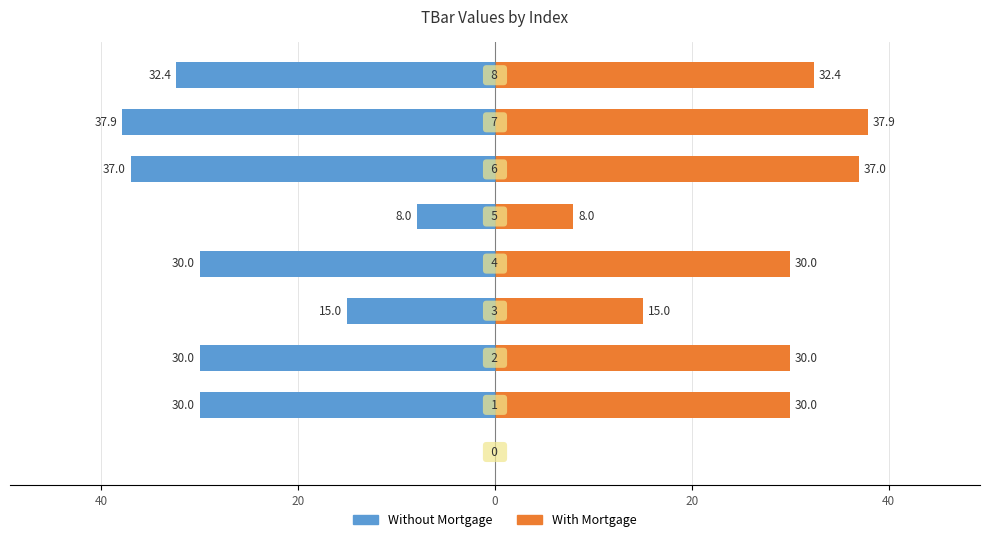

At how many categories does at least one series exceed 28?

6